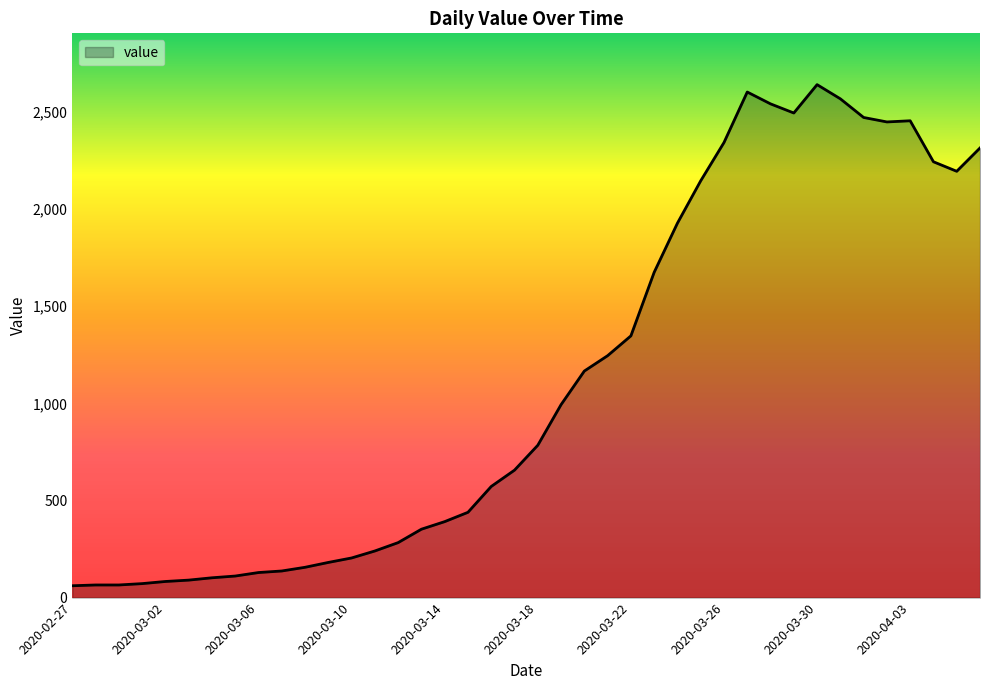

What is the difference between the maximum and minimum values?

2579